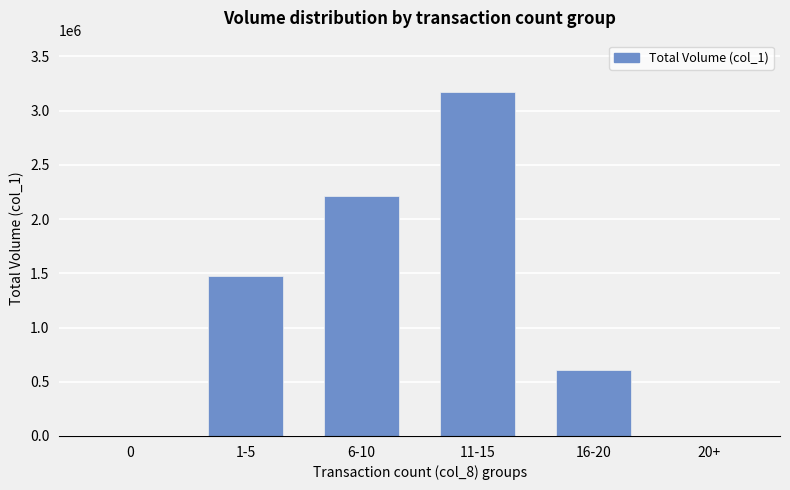

At which label is the value closest to 1585000?

1-5